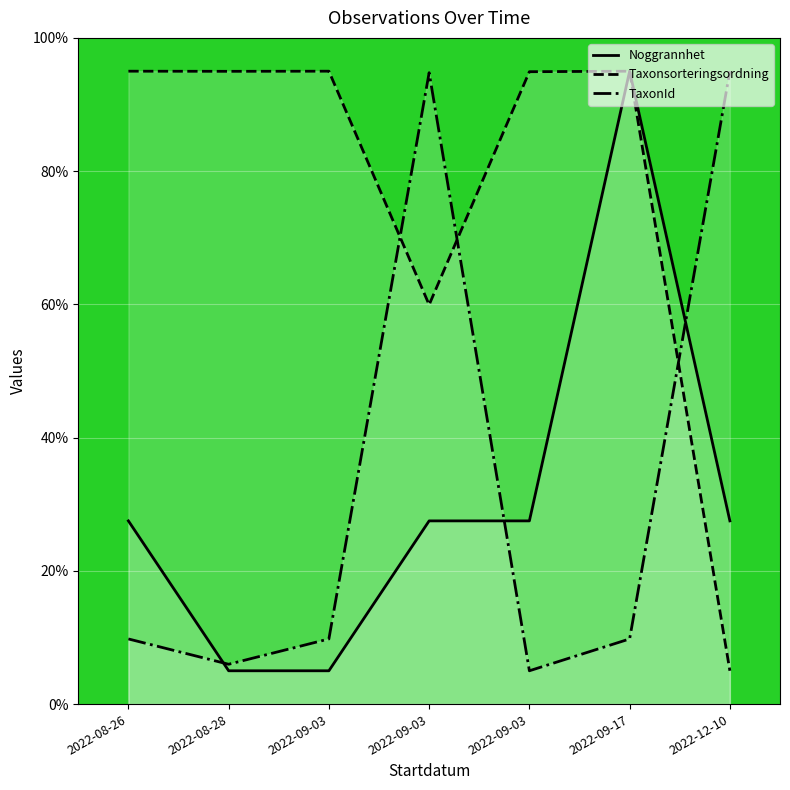

Which series changed the most between 2022-09-03 and 2022-12-10?

Taxonsorteringsordning